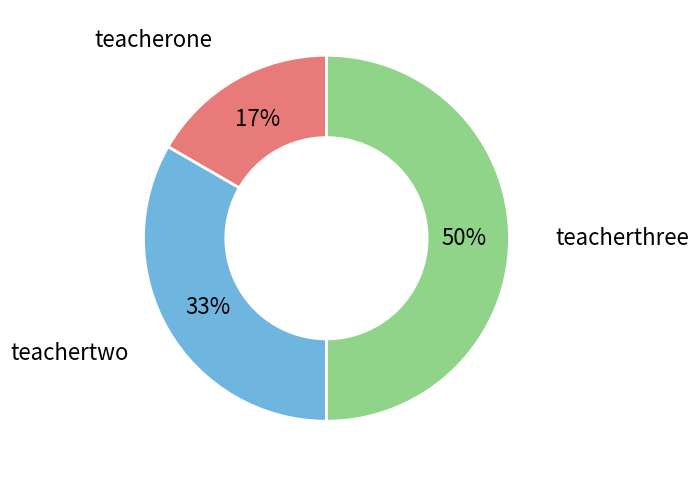

To the nearest percent, what is the difference between the largest and smallest slice percentages?

33%